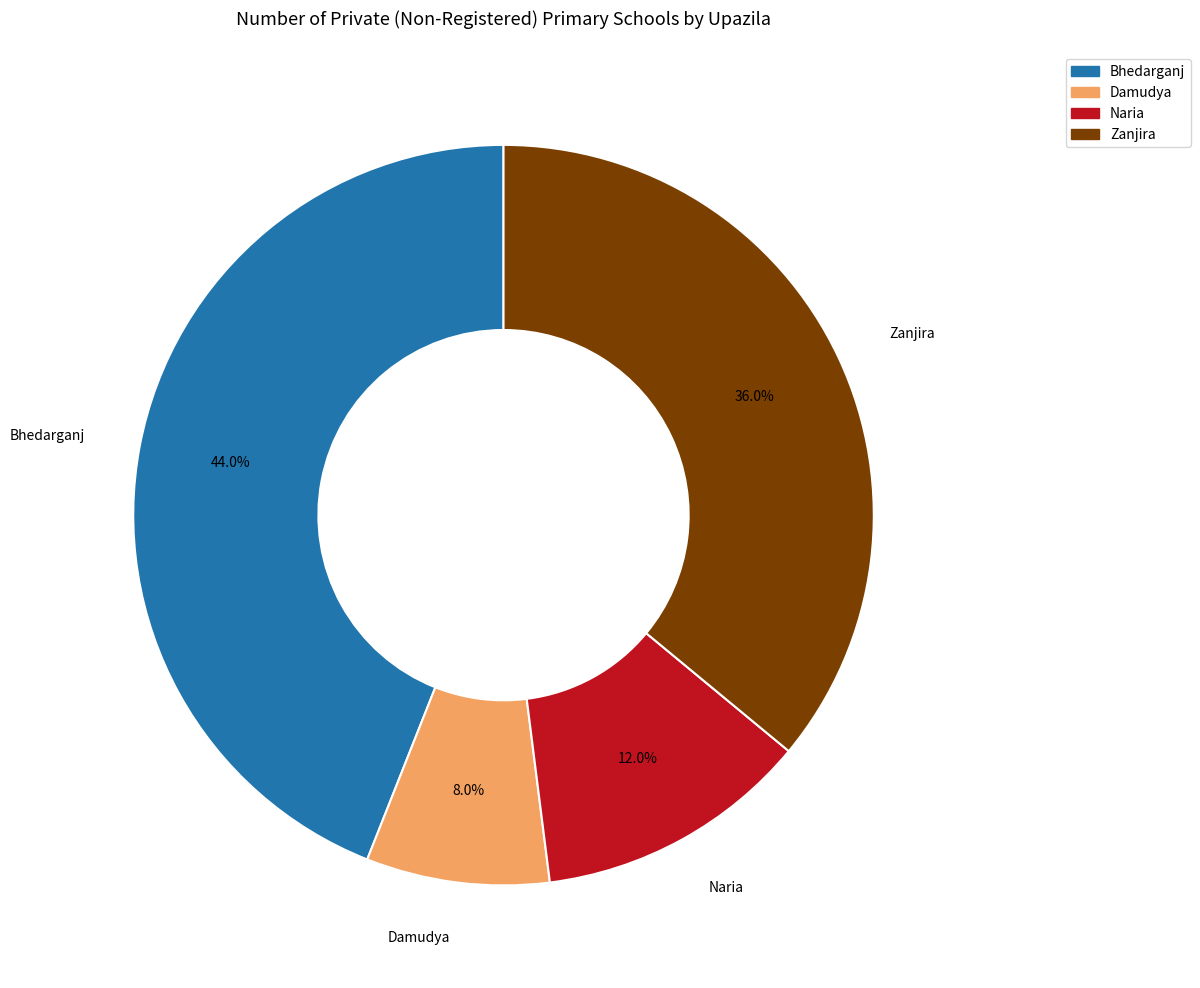

What percentage is the Zanjira slice, to the nearest percent?

36%